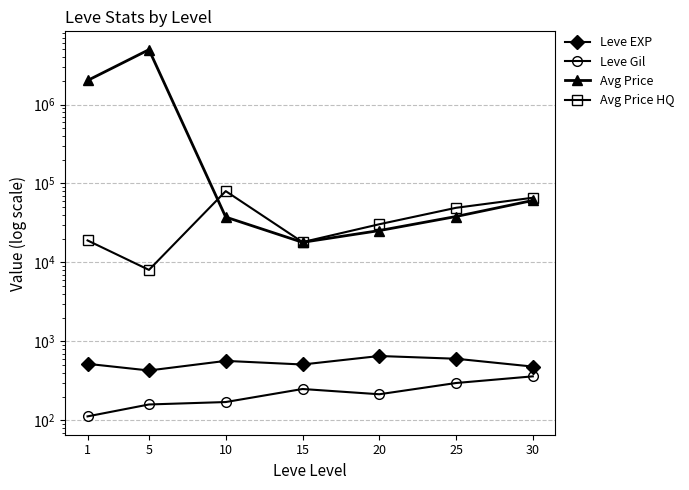

How many lines are shown in the chart?

4